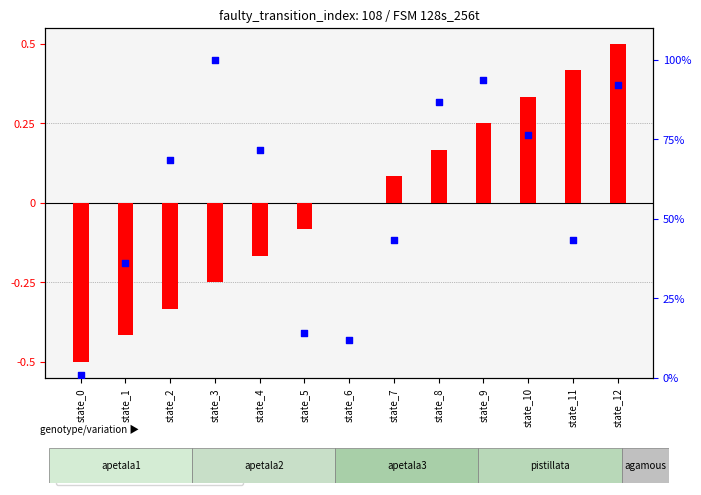

Which series contains the lowest Y value?

log ratio